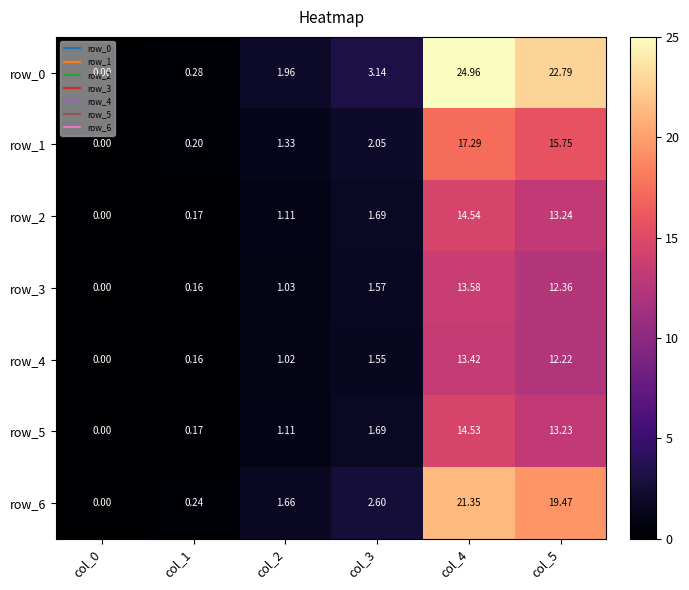

The row_1 series shows 31.0 at col_4. True or false?

False